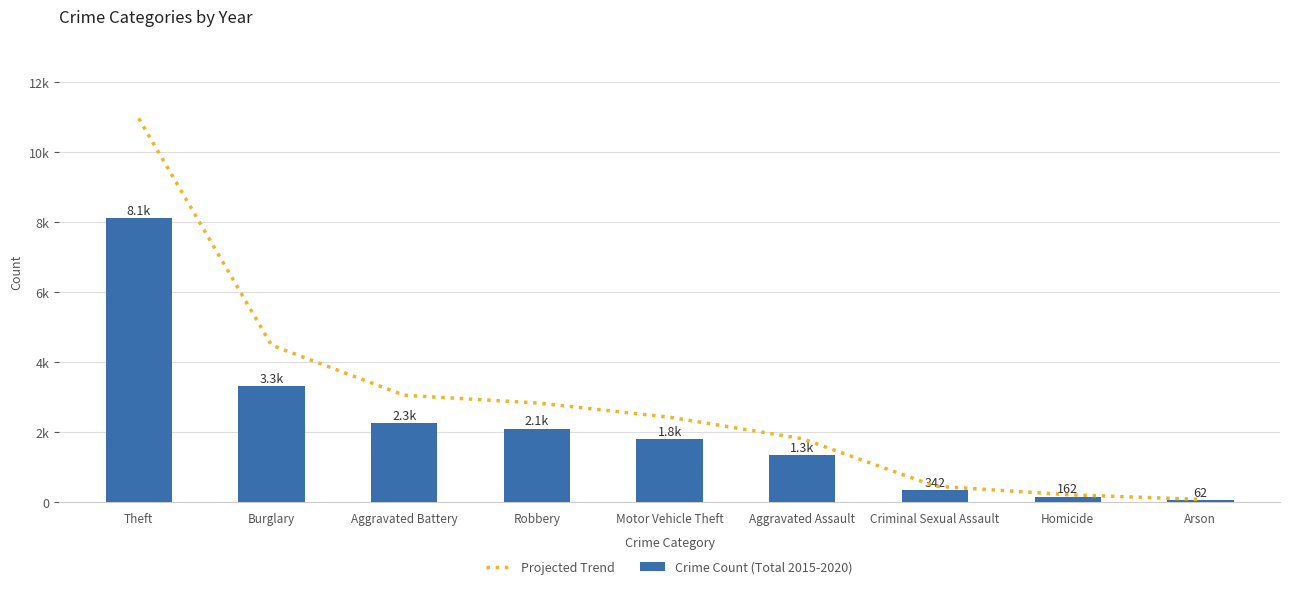

True or false: Projected Trend has a value of 3056.4 at Aggravated Battery.

True